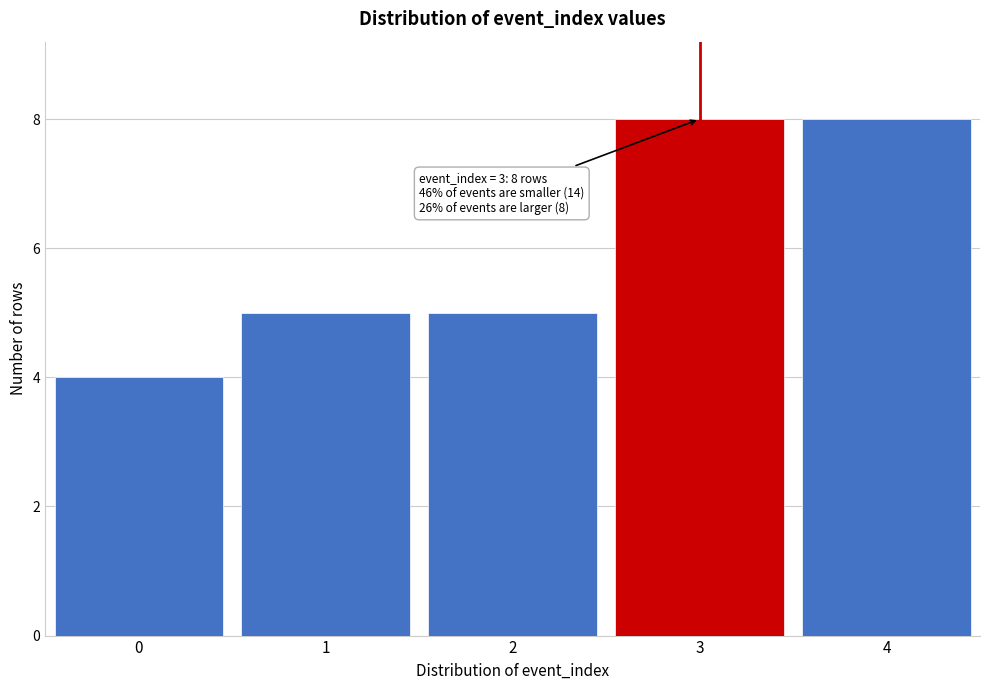

Reading left to right, list all the values displayed in this chart.

0=4	1=5	2=5	3=8	4=8